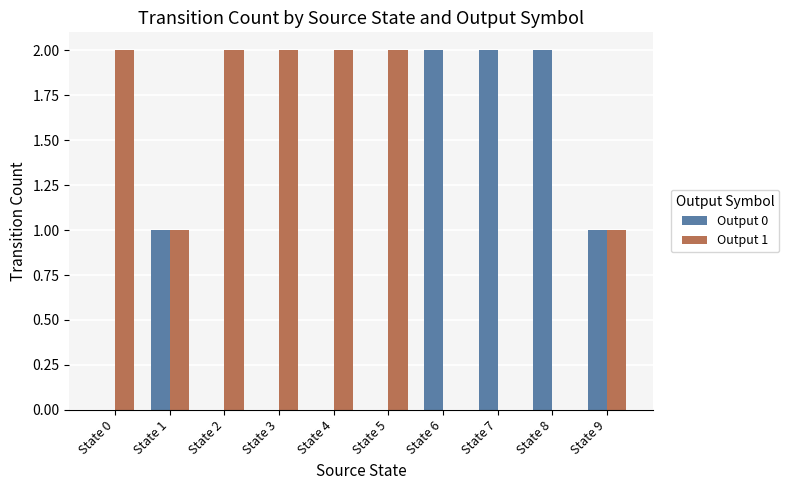

The value of Output 0 at State 3 is 0. True or false?

True